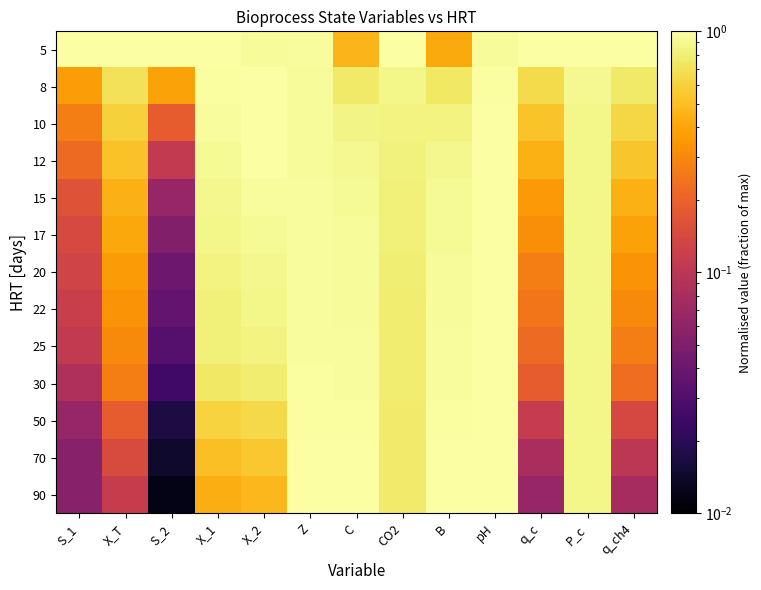

At how many categories does at least one series exceed 0?

13